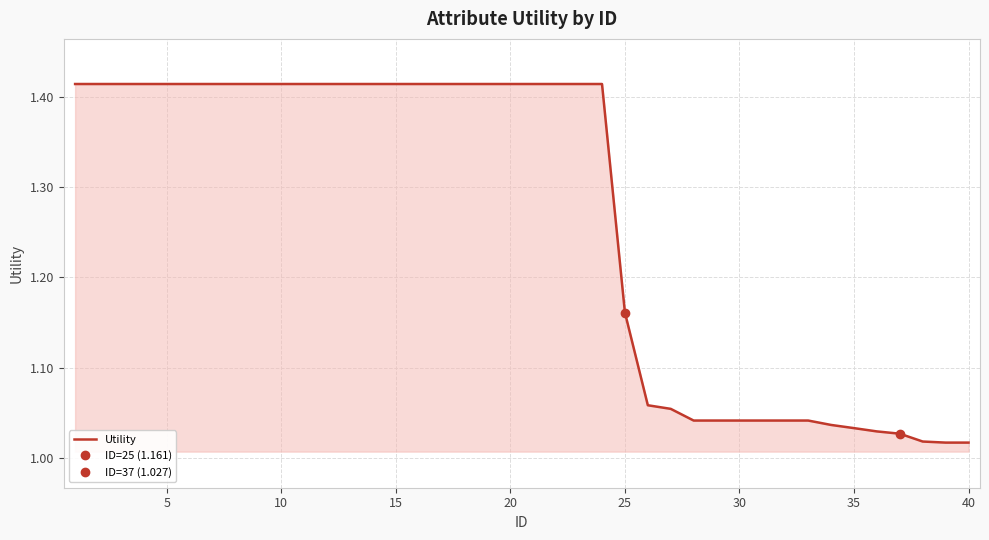

What is the difference between the maximum and second lowest values?

0.4